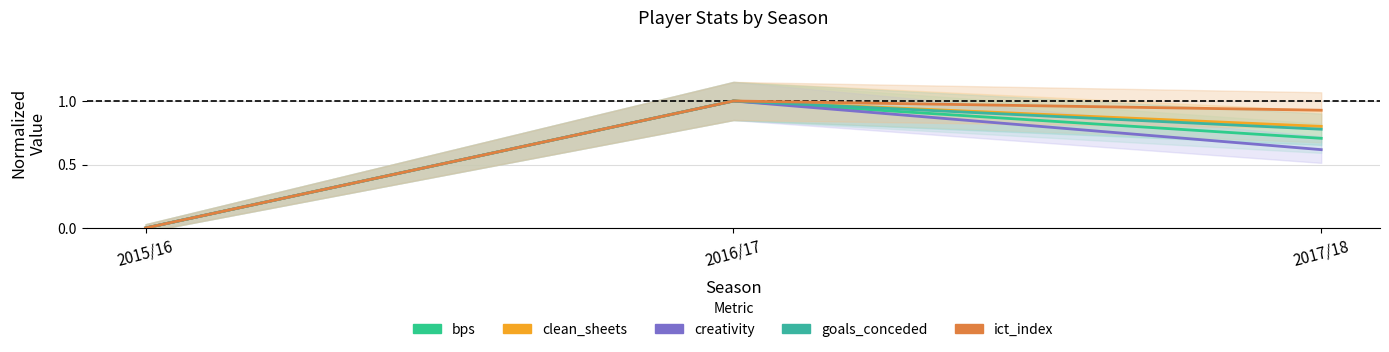

Reading right to left, what are all the values shown in this chart?

bps: 2017/18=0.7	2016/17=1.0	2015/16=0.0
clean_sheets: 2017/18=0.8	2016/17=1.0	2015/16=0.0
creativity: 2017/18=0.6	2016/17=1.0	2015/16=0.0
goals_conceded: 2017/18=0.8	2016/17=1.0	2015/16=0.0
ict_index: 2017/18=0.9	2016/17=1.0	2015/16=0.0